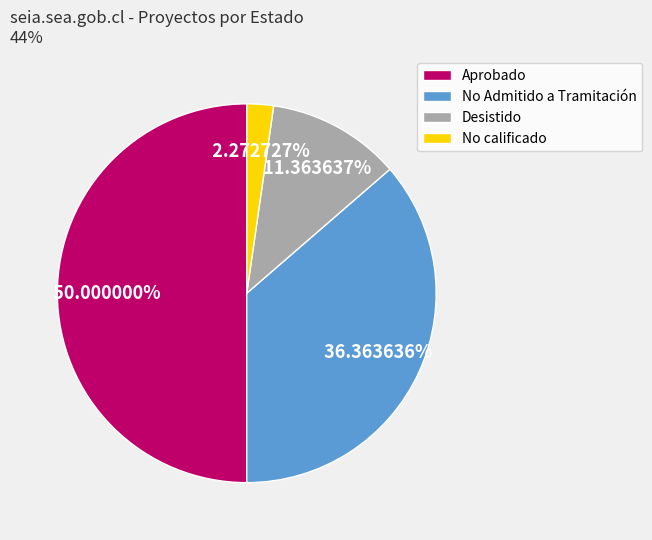

Does No Admitido a Tramitación account for over 50% of the chart?

No